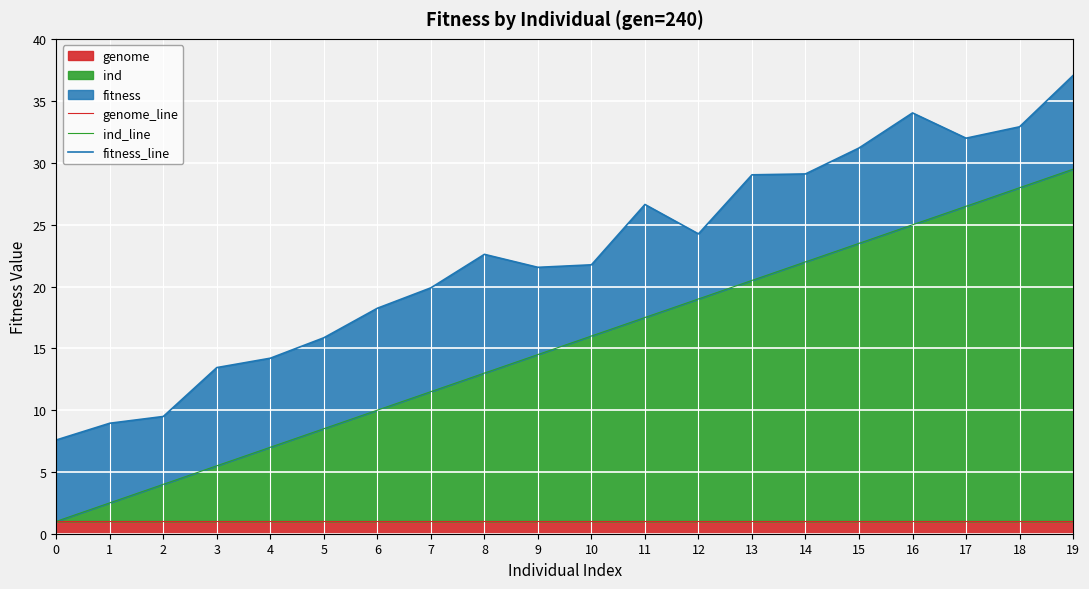

What is the greatest value displayed?

37.1